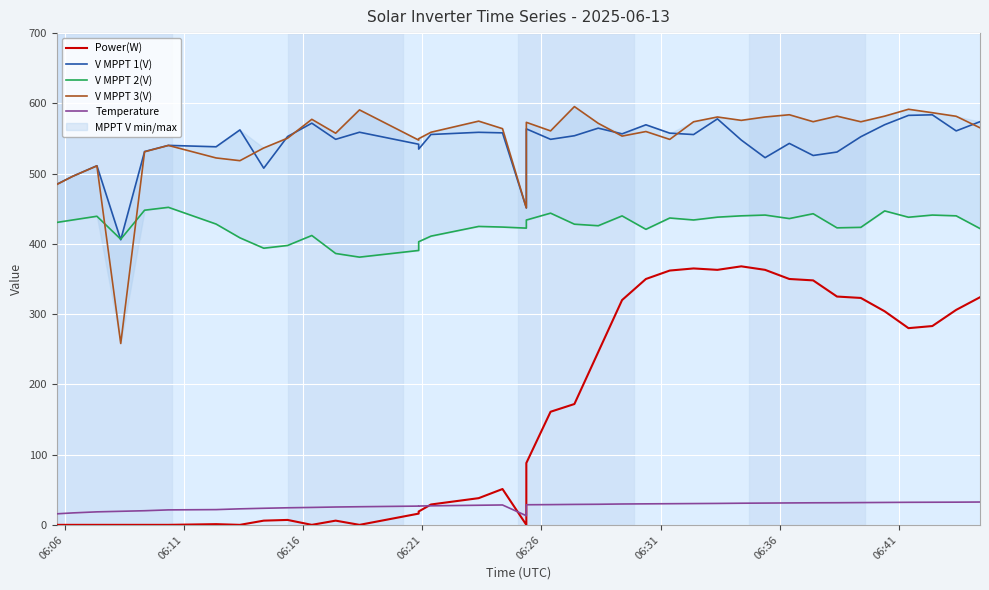

Reading left to right, what are all the values shown in this chart?

Power(W): 0.0	0.0	0.0	0.0	0.0	0.0	1.0	0.0	6.0	7.0	0.0	6.0	0.0	16.0	19.0	29.0	38.0	51.0	0.0	0.0	88.0	161.0	172.0	246.0	320.0	350.0	362.0	365.0	363.0	368.0	363.0	350.0	348.0	325.0	323.0	304.0	280.0	283.0	306.0	324.0
V MPPT 1(V): 484.8	496.2	511.2	405.8	531.4	540.2	538.2	562.2	507.7	552.8	571.8	548.8	558.9	541.8	534.9	555.7	558.8	558.0	451.2	461.6	563.7	548.8	553.9	564.7	556.6	569.5	557.6	555.6	577.9	547.8	522.7	543.0	525.8	530.7	552.5	569.6	582.9	583.7	560.8	573.9
V MPPT 2(V): 430.5	434.0	439.3	406.6	447.9	452.0	428.2	408.6	393.8	397.7	411.9	386.3	381.1	390.6	403.0	411.0	424.8	423.9	422.4	424.5	433.9	443.7	428.0	425.8	439.8	420.7	436.8	434.0	438.0	439.9	441.0	436.0	442.9	422.8	423.5	446.9	437.9	441.0	439.9	421.8
V MPPT 3(V): 484.5	496.1	511.0	258.2	531.1	540.1	522.3	518.4	536.5	550.4	577.3	557.5	590.7	547.7	549.7	558.9	574.7	564.0	451.1	461.5	573.0	560.8	595.4	571.6	553.4	559.9	548.7	573.8	580.6	575.8	580.6	583.8	573.9	581.8	573.8	581.8	591.6	586.7	581.6	565.2
Temperature: 15.7	17.0	18.5	19.3	20.1	21.3	21.7	22.8	23.6	24.3	24.8	25.4	25.8	26.7	26.8	27.1	27.9	28.3	13.0	14.1	28.6	28.8	29.1	29.3	29.7	29.9	30.1	30.3	30.5	30.8	31.0	31.2	31.4	31.5	31.7	31.9	32.1	32.2	32.3	32.5